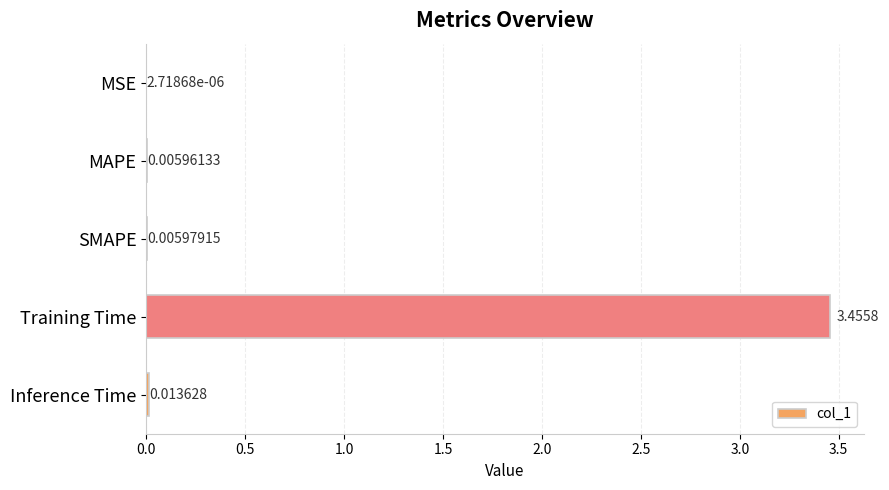

Which label corresponds to the largest value in the chart?

Training Time